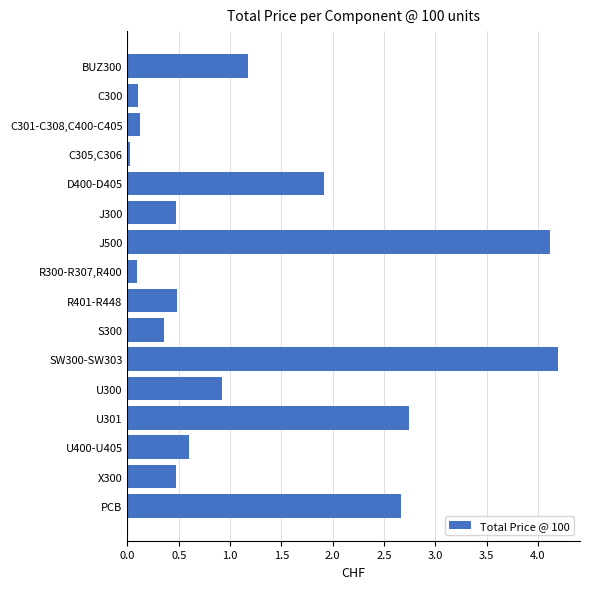

What is the change in value from U300 to U400-U405?

-0.3